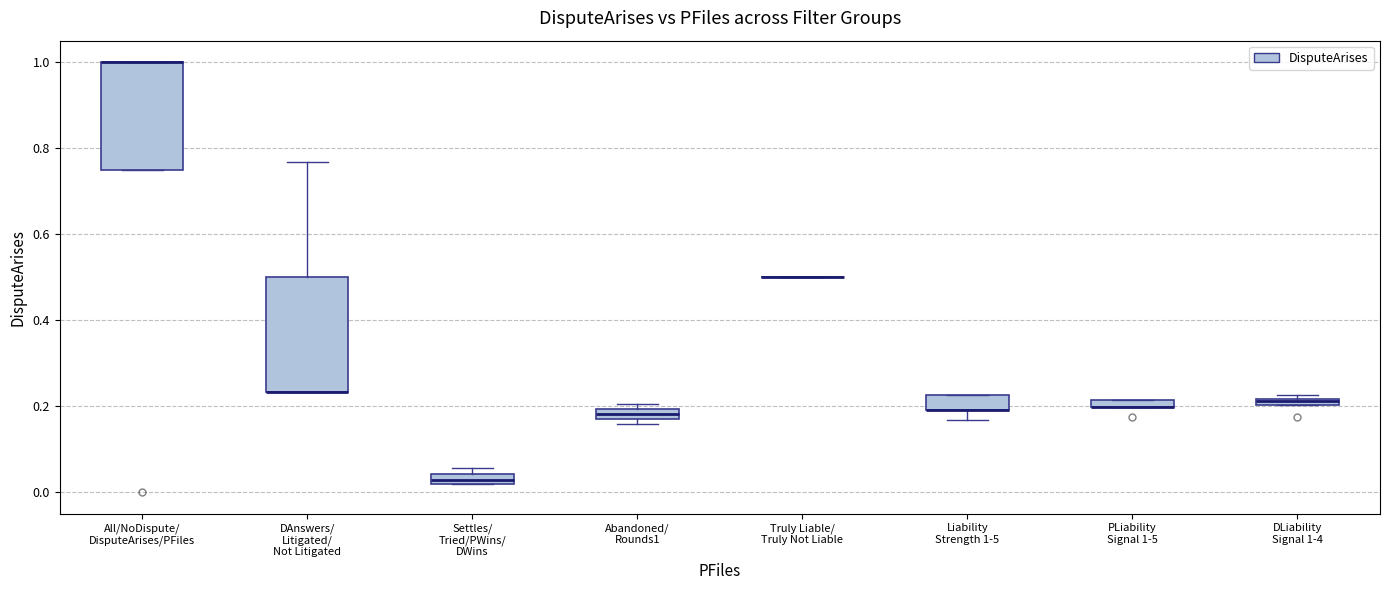

Where is the upper edge of the box for All/NoDispute/ DisputeArises/PFiles on the y-axis? The values are not printed on the chart, so give them approximately, as read against the axis.

1.00